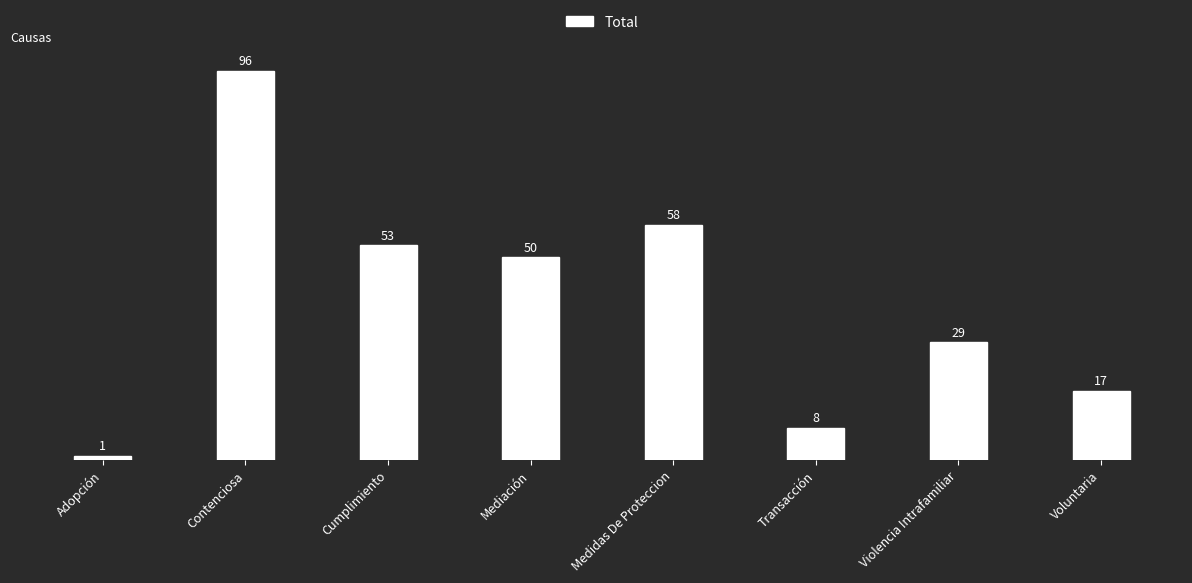

Rank the categories by value from lowest to highest.

Adopción, Transacción, Voluntaria, Violencia Intrafamiliar, Mediación, Cumplimiento, Medidas De Proteccion, Contenciosa